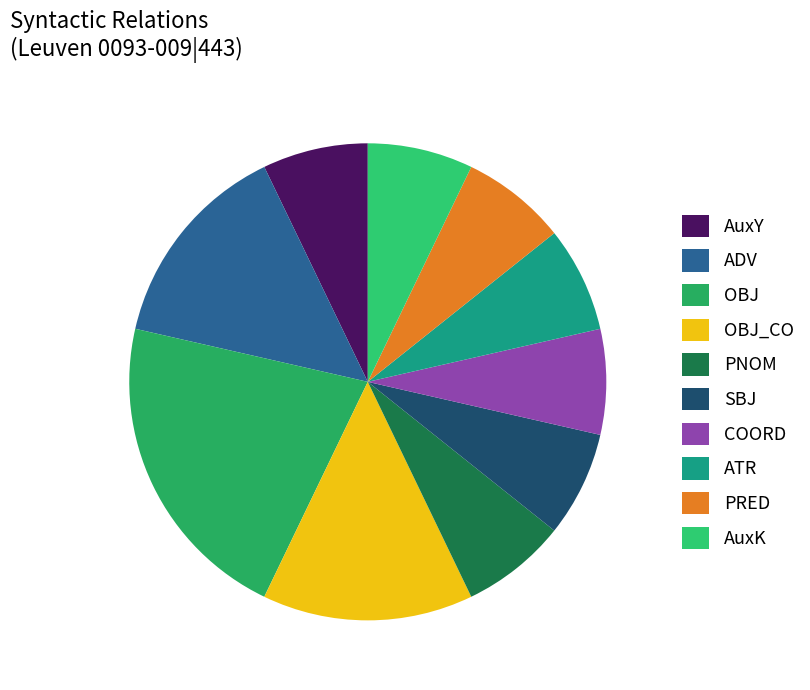

Approximately how many times larger is the value at ADV compared to AuxY?

2.0